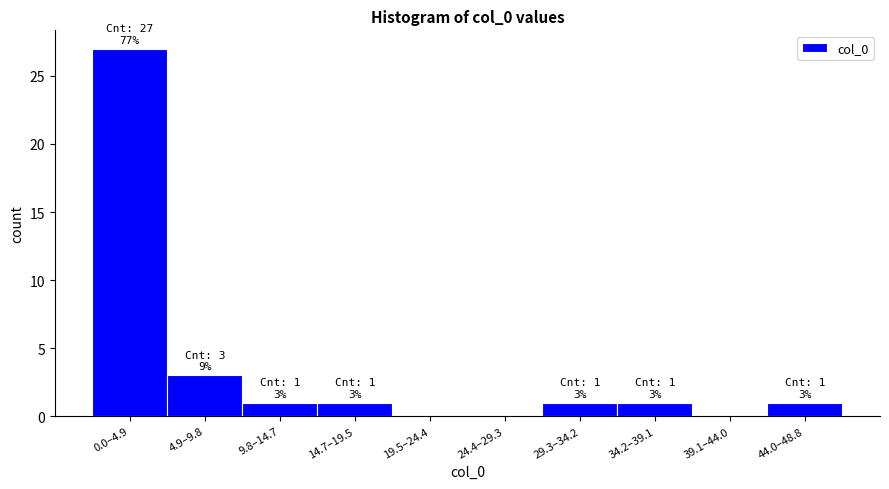

Reading left to right, list all the values displayed in this chart.

0.0–4.9=27	4.9–9.8=3	9.8–14.7=1	14.7–19.5=1	19.5–24.4=0	24.4–29.3=0	29.3–34.2=1	34.2–39.1=1	39.1–44.0=0	44.0–48.8=1